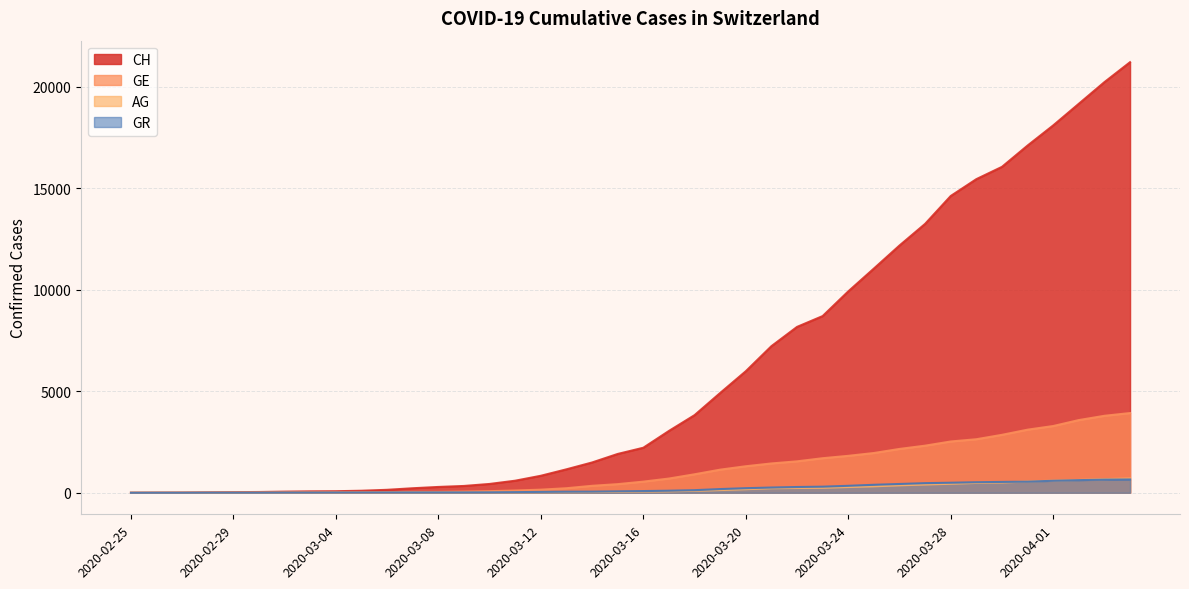

List the labels in order of GE value, largest first.

2020-04-04, 2020-04-03, 2020-04-02, 2020-04-01, 2020-03-31, 2020-03-30, 2020-03-29, 2020-03-28, 2020-03-27, 2020-03-26, 2020-03-25, 2020-03-24, 2020-03-23, 2020-03-22, 2020-03-21, 2020-03-20, 2020-03-19, 2020-03-18, 2020-03-17, 2020-03-16, 2020-03-15, 2020-03-14, 2020-03-13, 2020-03-12, 2020-03-11, 2020-03-10, 2020-03-09, 2020-03-08, 2020-03-07, 2020-03-06, 2020-03-05, 2020-03-04, 2020-03-03, 2020-03-02, 2020-03-01, 2020-02-29, 2020-02-28, 2020-02-26, 2020-02-27, 2020-02-25